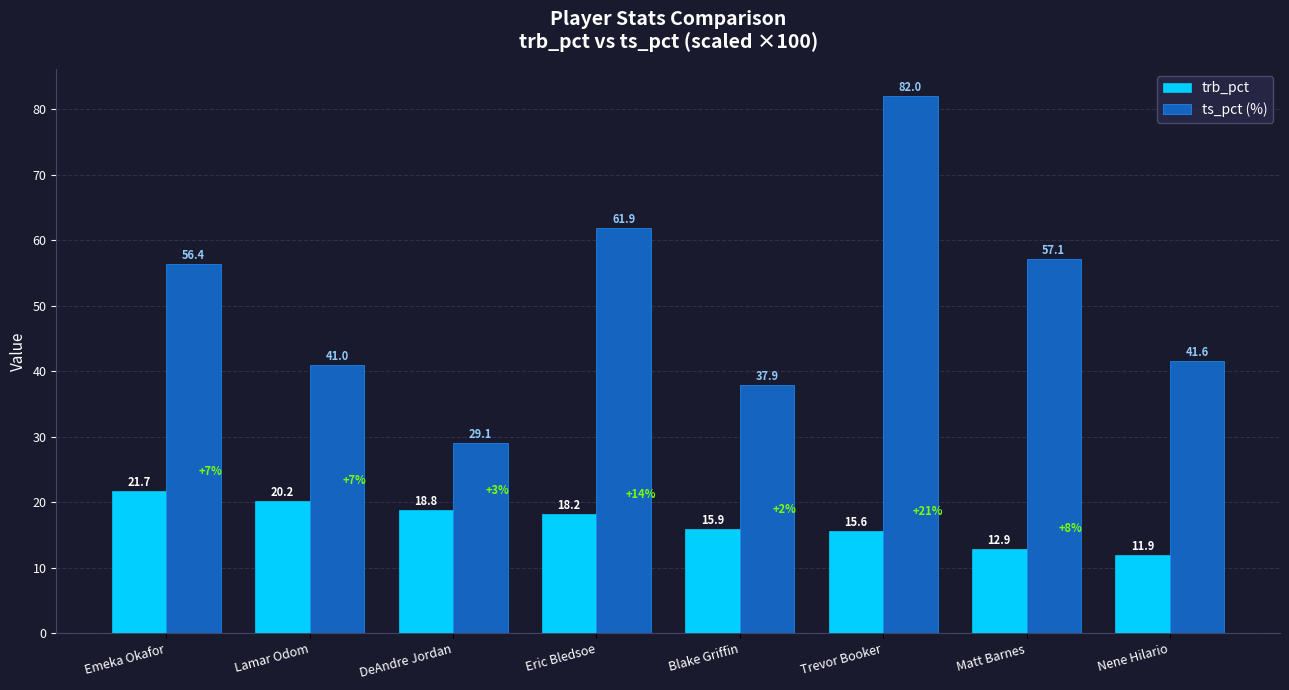

What is the value of the ts_pct (%) bar at the 1st from the left?

56.4